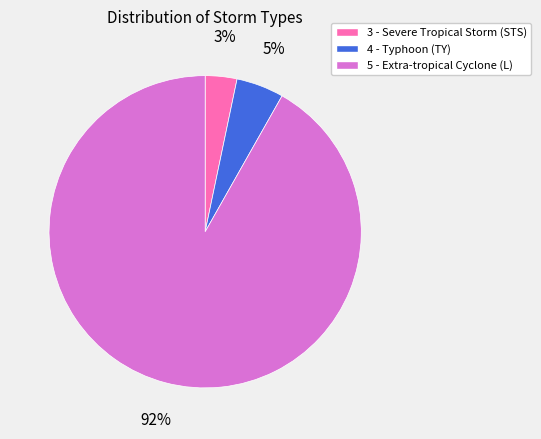

Combined, do 5 - Extra-tropical Cyclone (L) and 4 - Typhoon (TY) account for over 50%?

Yes